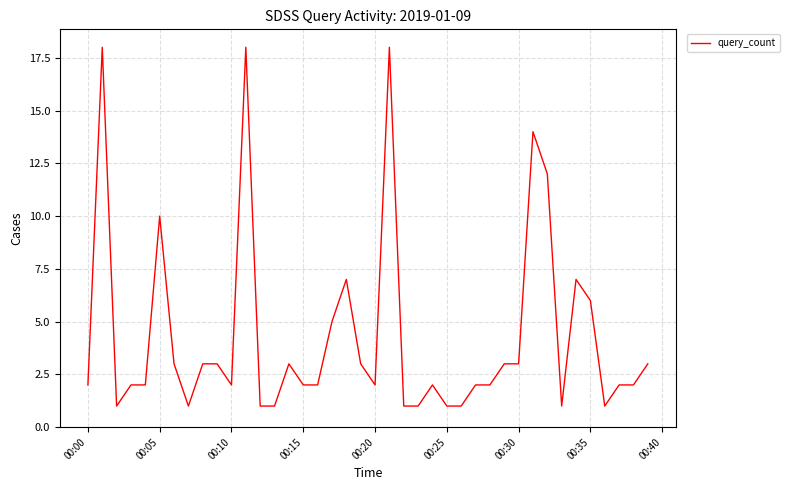

Reading left to right, what are all the values shown in this chart?

2	18	1	2	2	10	3	1	3	3	2	18	1	1	3	2	2	5	7	3	2	18	1	1	2	1	1	2	2	3	3	14	12	1	7	6	1	2	2	3